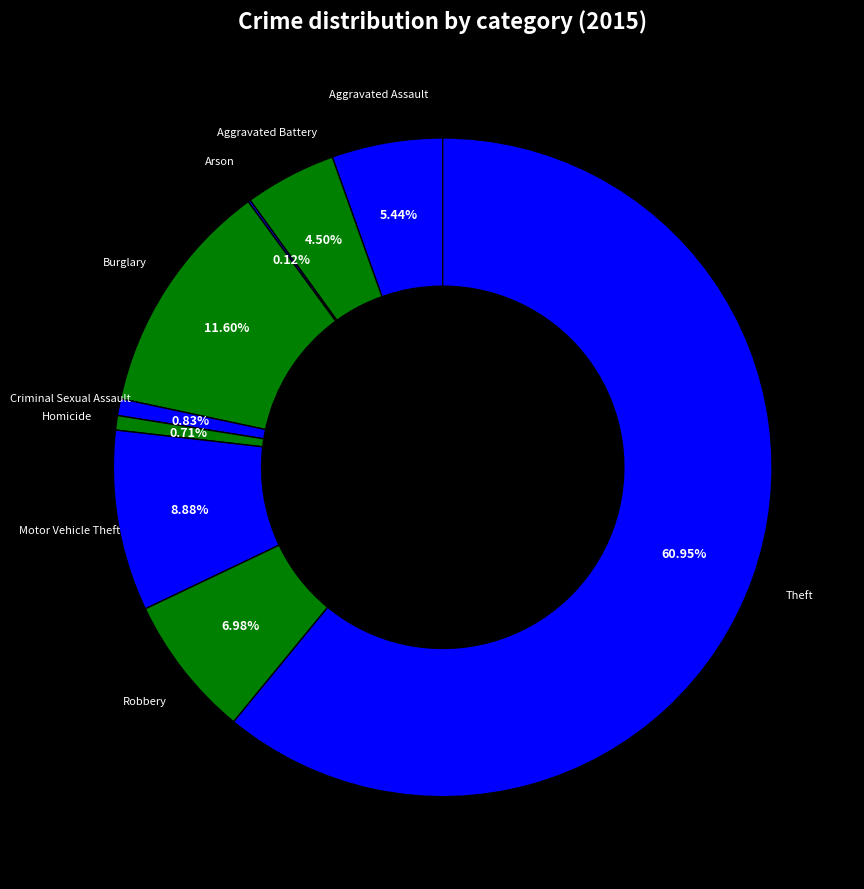

What is the majority slice?

Theft